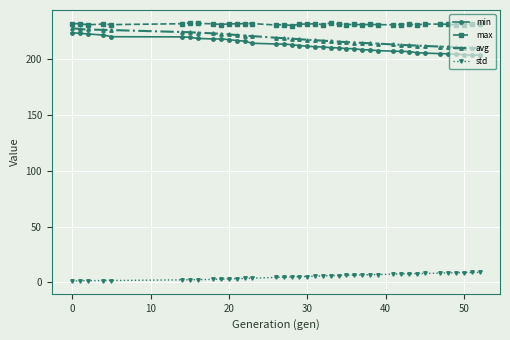

What is the average value of the min series?

212.3